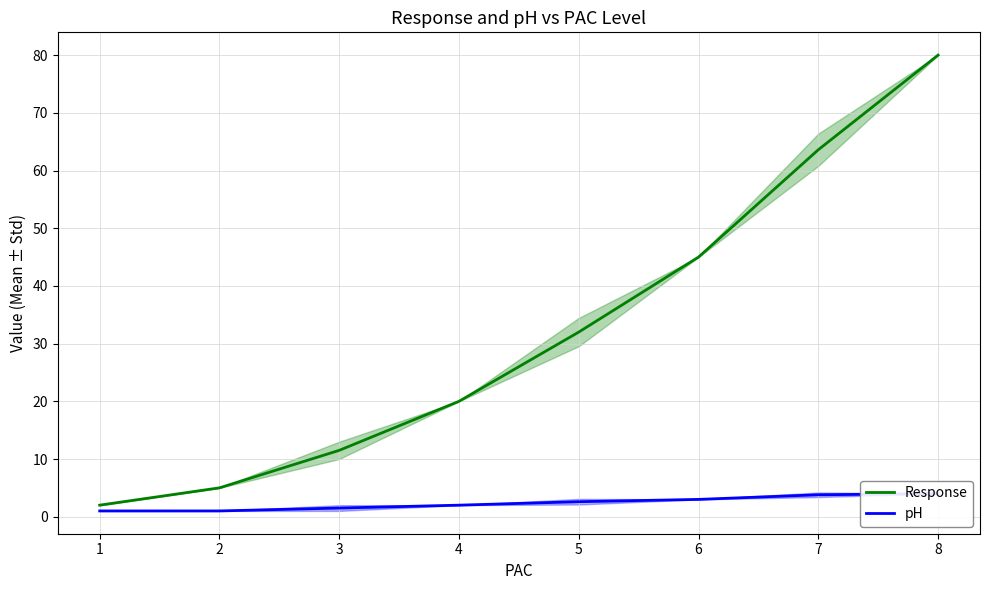

Which category has the lowest value in the Response series?

1